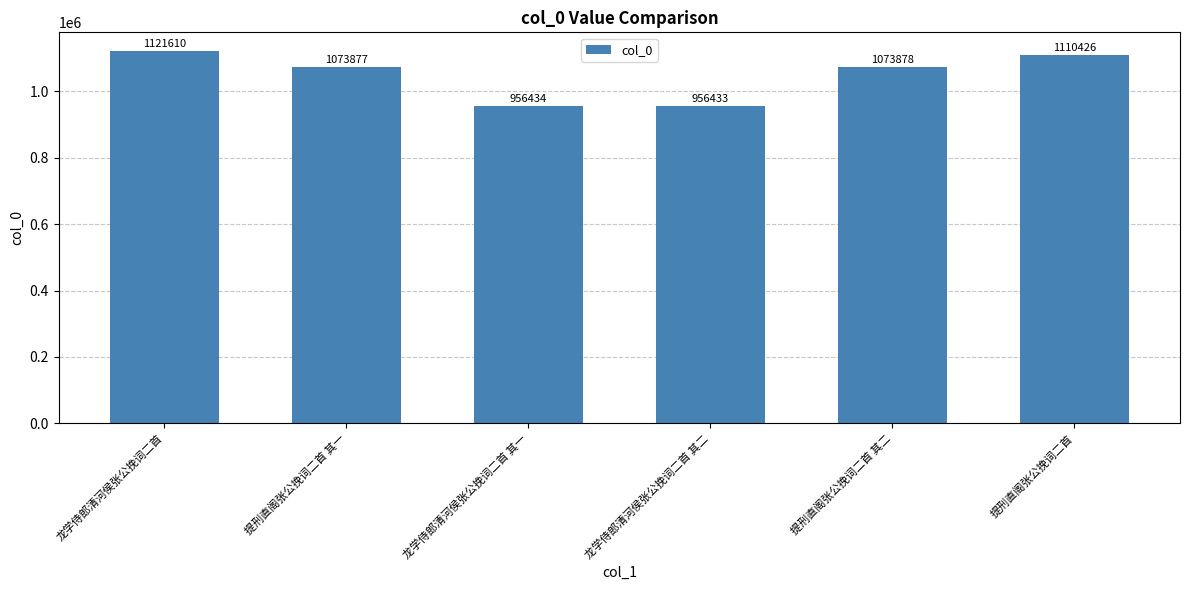

What position from the right is 龙学侍郎清河侯张公挽词二首 其一?

4